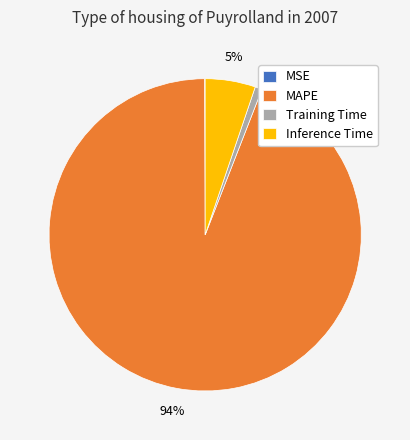

To the nearest percent, what portion does Training Time represent?

1%